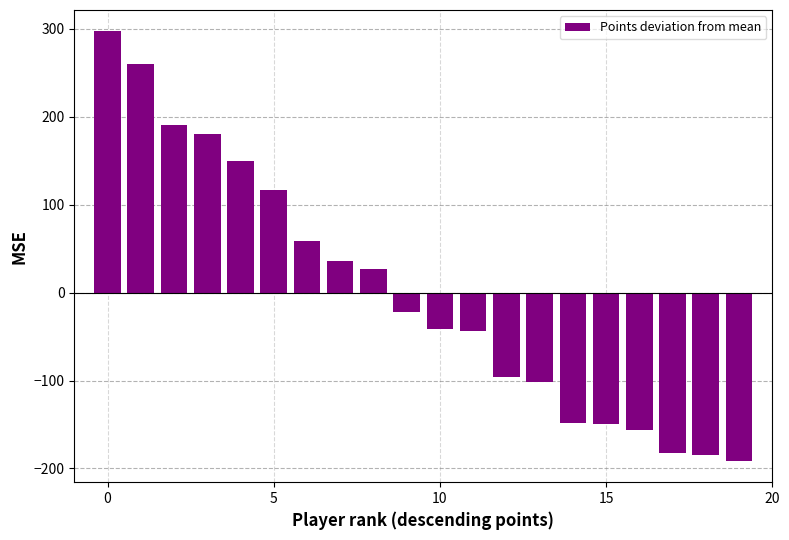

What is the difference between the maximum and minimum values?

488.0